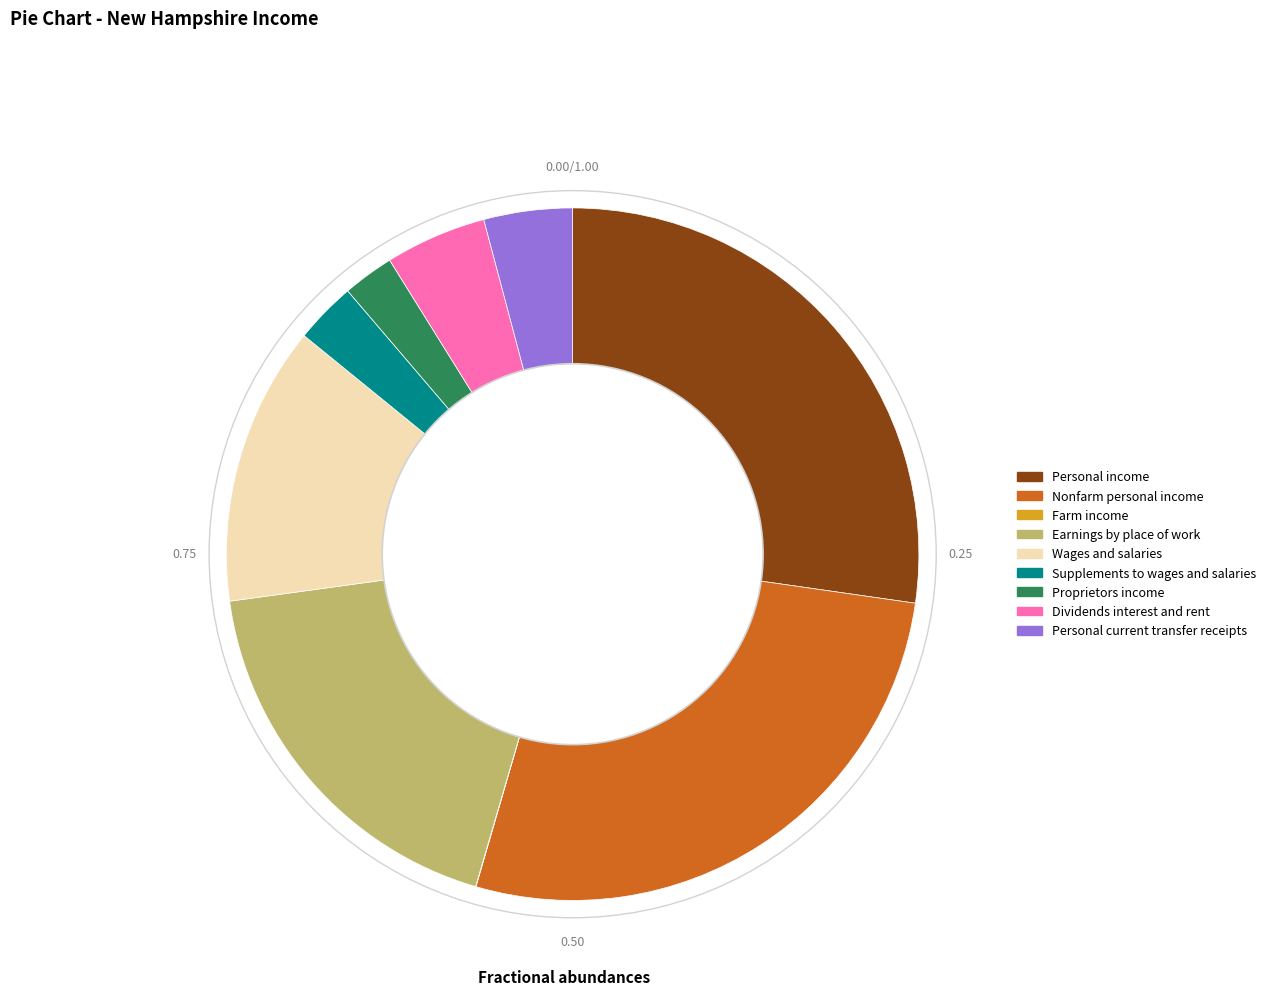

What is the ratio of the value at Wages and salaries to the value at Proprietors income?

5.5